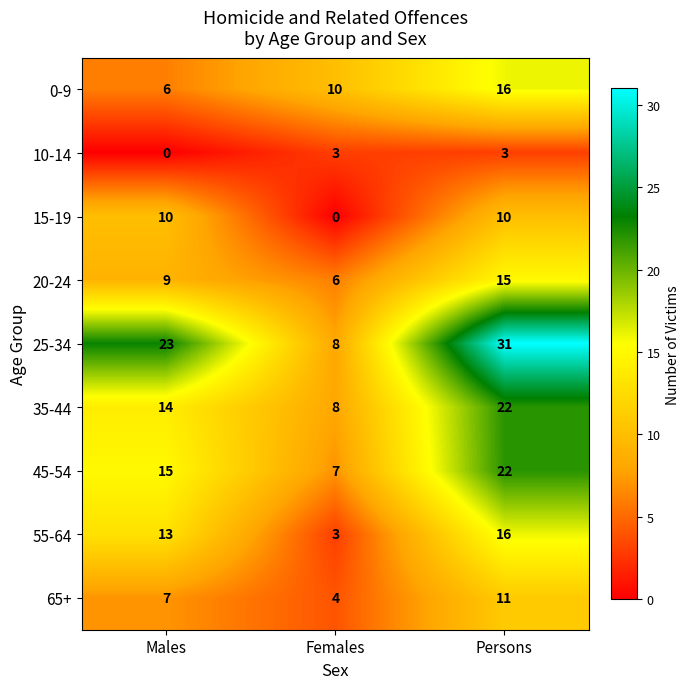

Reading left to right, extract all data points from this chart.

0-9: 6	10	16
10-14: 0	3	3
15-19: 10	0	10
20-24: 9	6	15
25-34: 23	8	31
35-44: 14	8	22
45-54: 15	7	22
55-64: 13	3	16
65+: 7	4	11